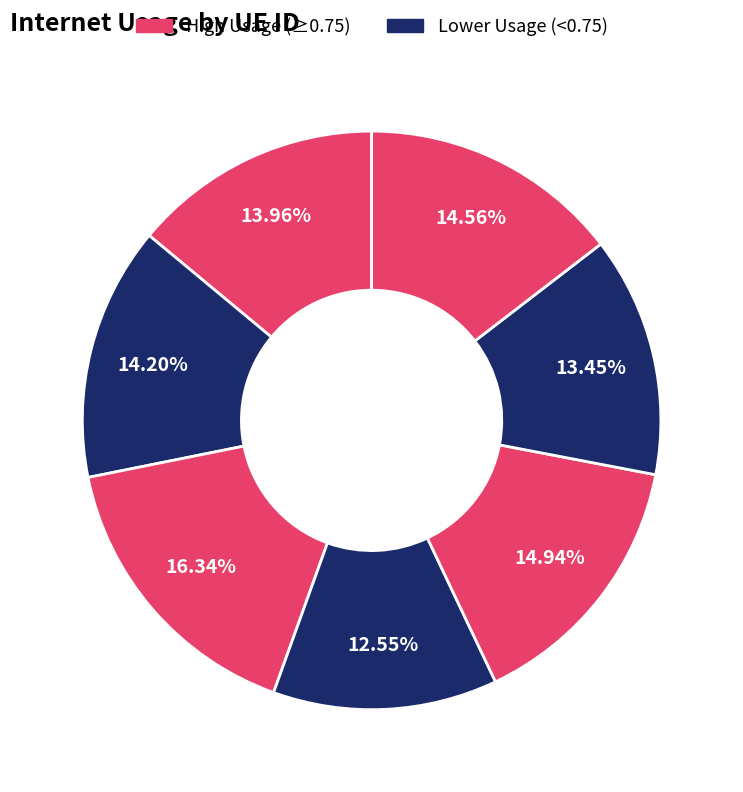

Does any single category account for the majority?

No